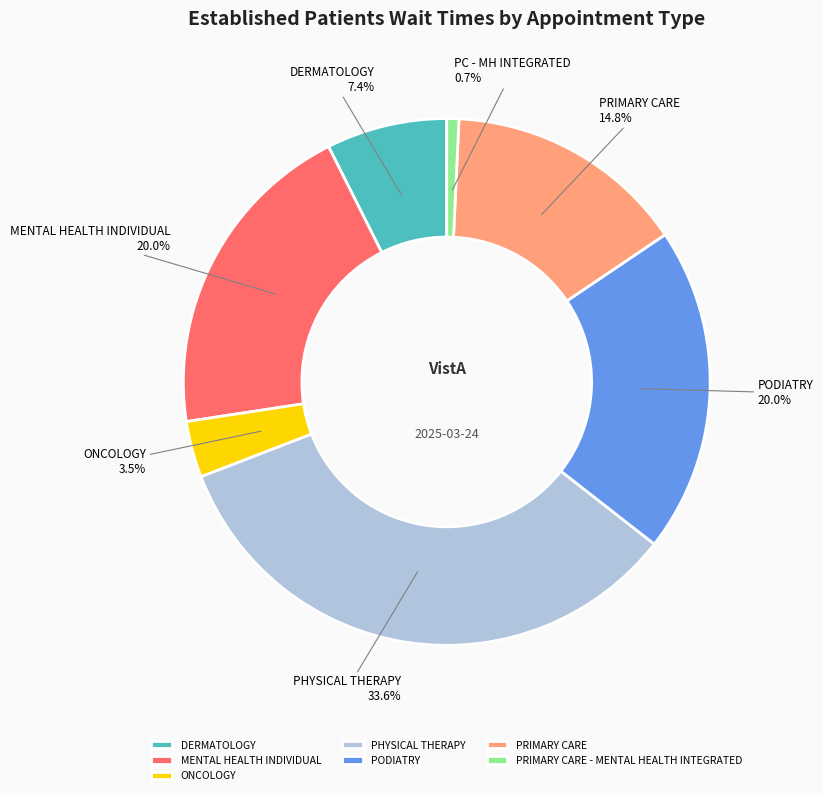

What percentage is the PRIMARY CARE slice, to the nearest percent?

15%